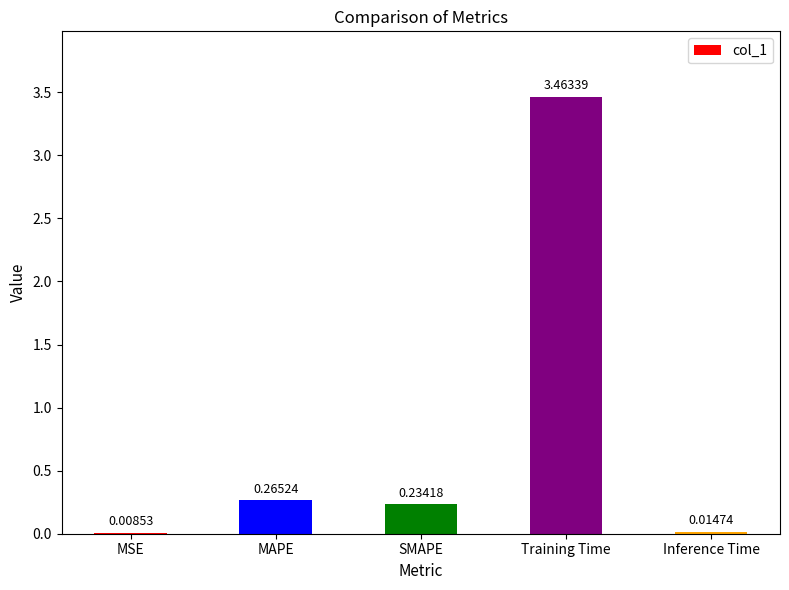

Which label corresponds to the largest value in the chart?

Training Time